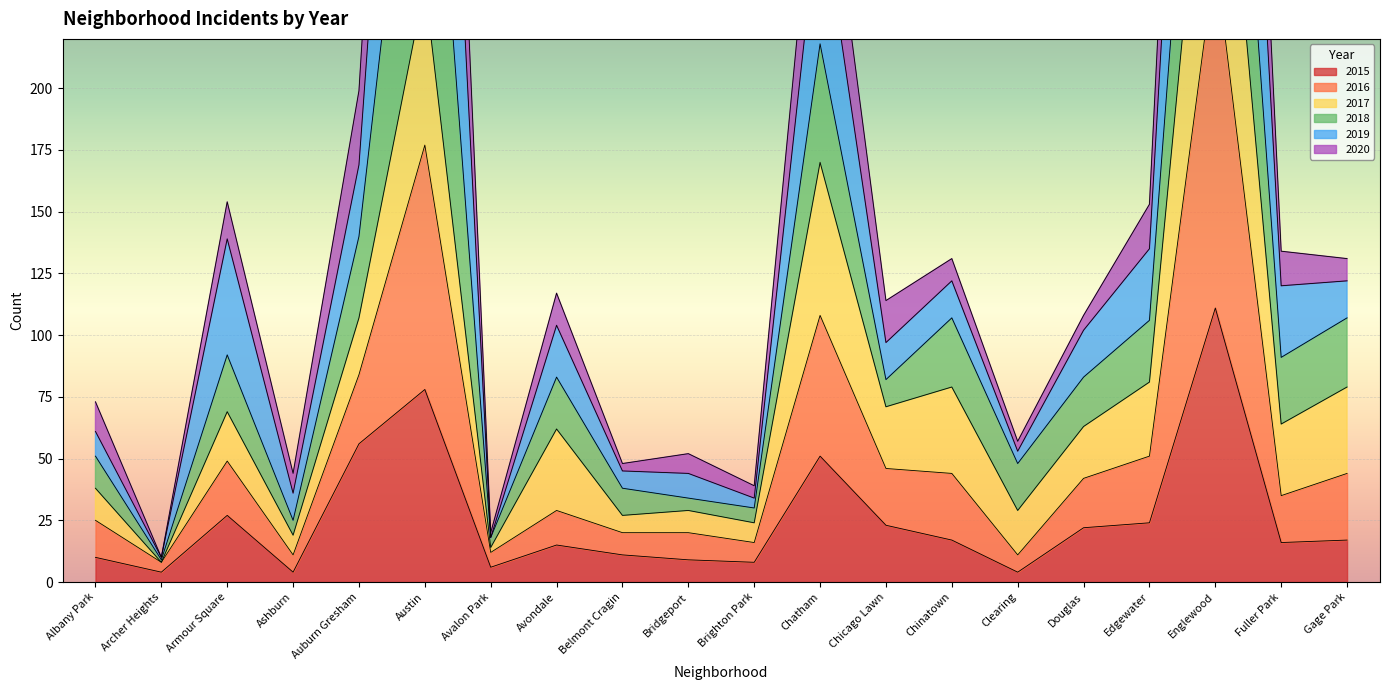

Is the value of 2020 at Belmont Cragin greater than the value of 2016 at Edgewater?

No